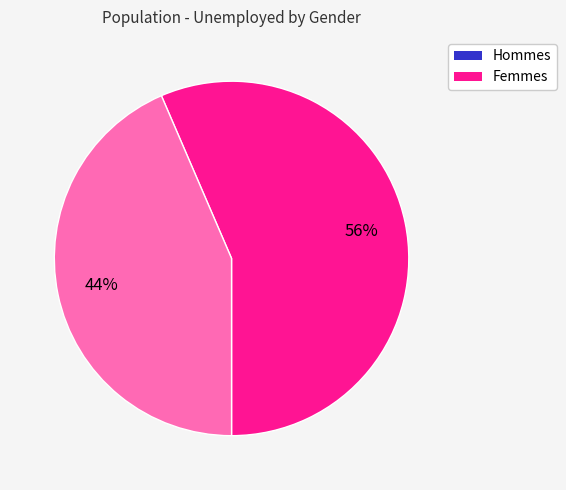

To the nearest percent, what is the average slice percentage?

50%